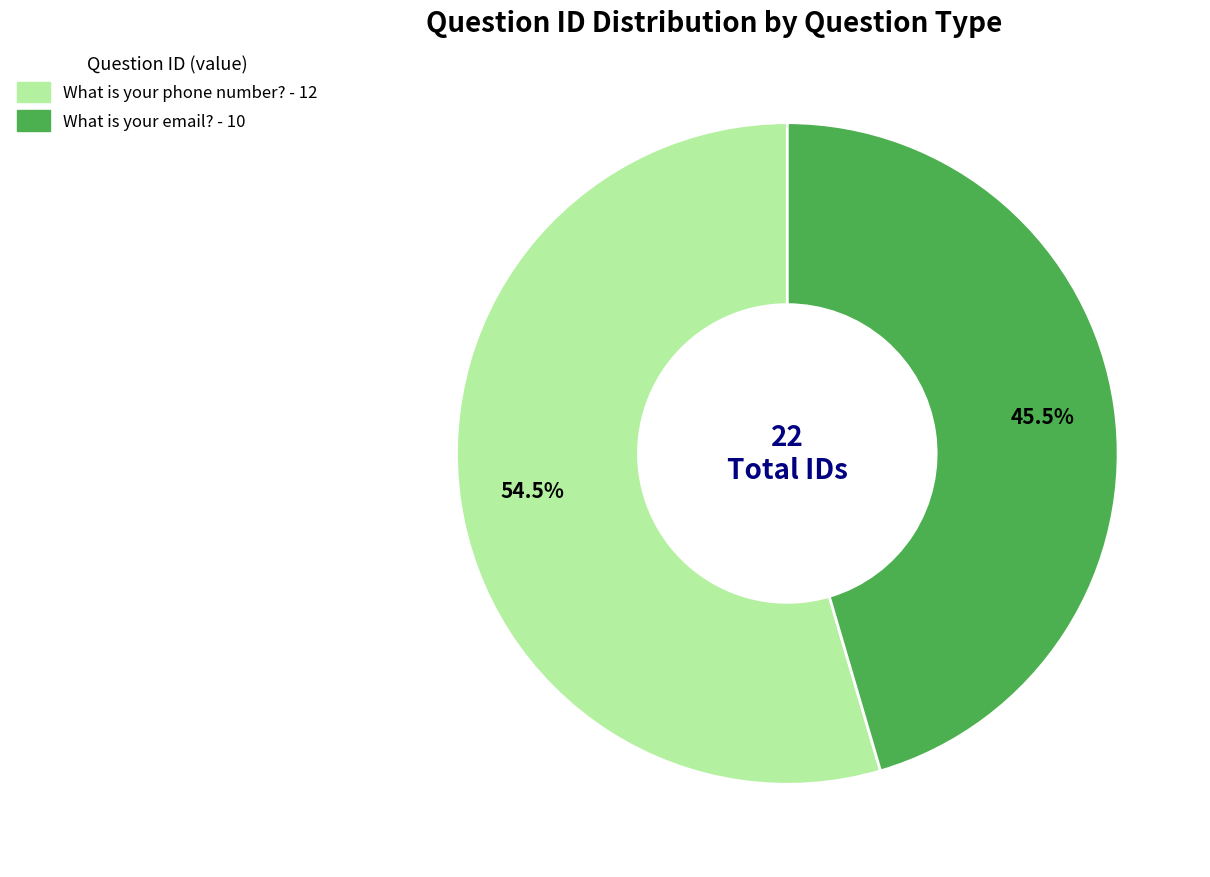

To the nearest percent, what is the difference between the largest and smallest slice percentages?

9%